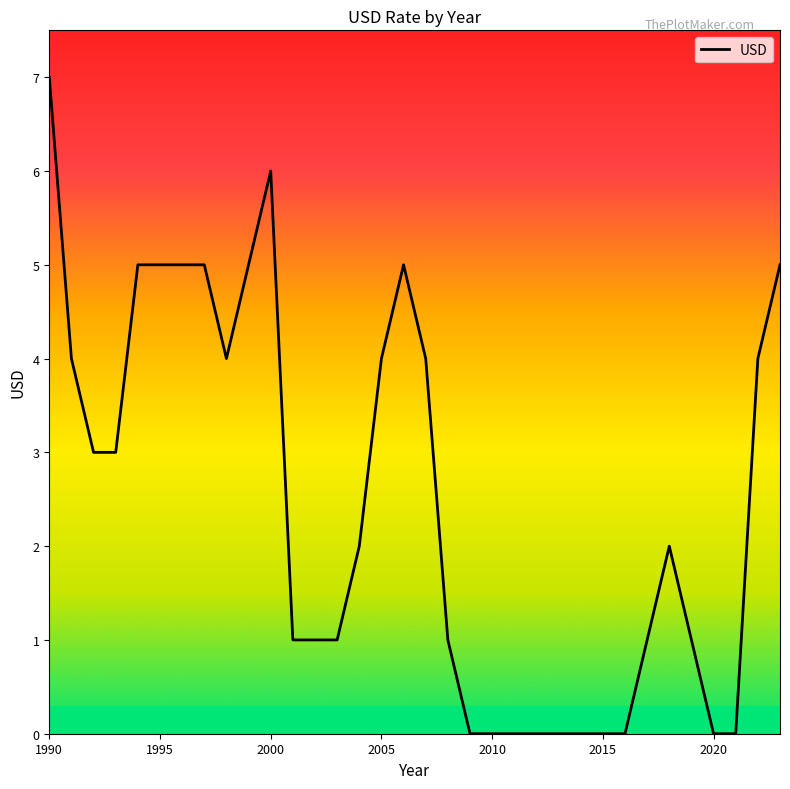

What is the greatest value displayed?

7